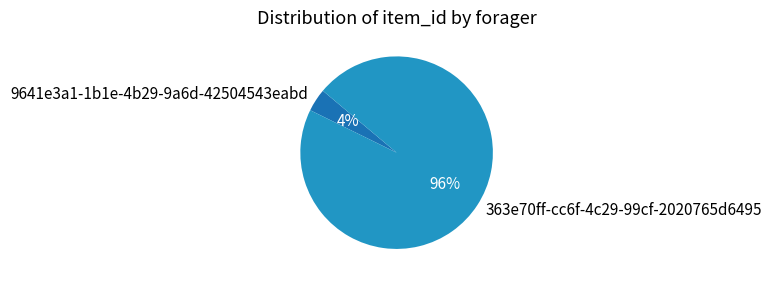

The 9641e3a1-1b1e-4b29-9a6d-42504543eabd slice represents 4% of the pie. True or false?

True